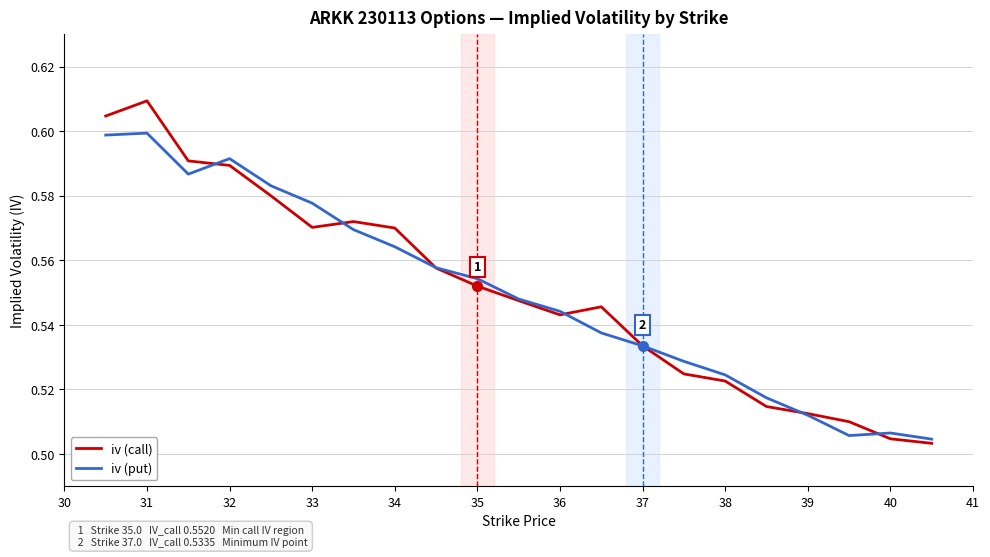

List the series in order of their peak value, lowest first.

iv (put), iv (call)